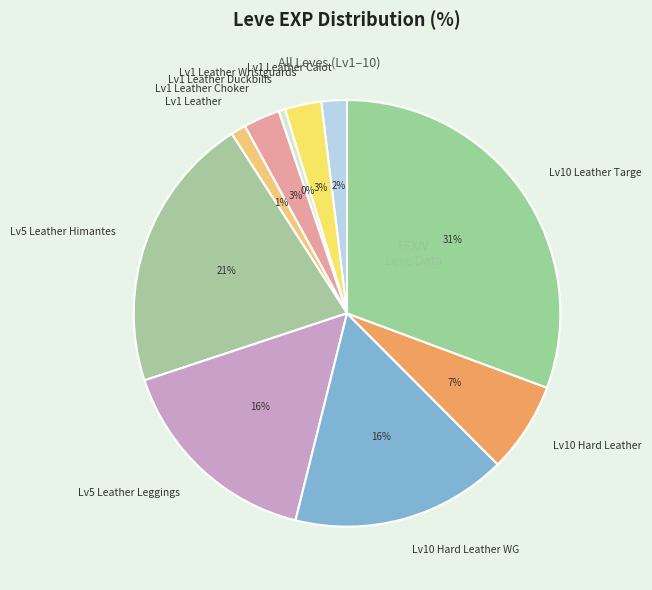

To the nearest percent, what is the average slice percentage?

10%